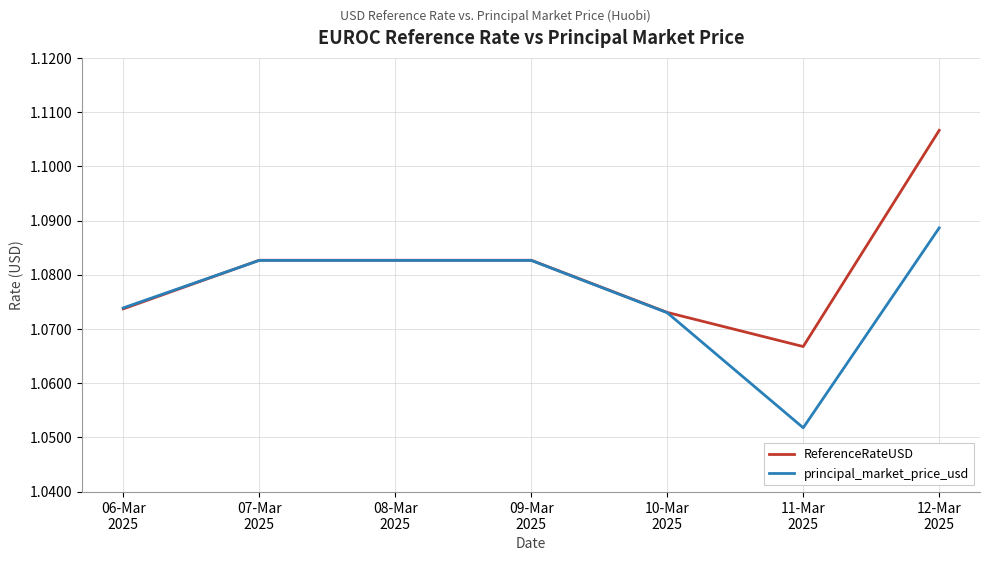

Rank the series by their maximum value, from lowest to highest.

principal_market_price_usd, ReferenceRateUSD